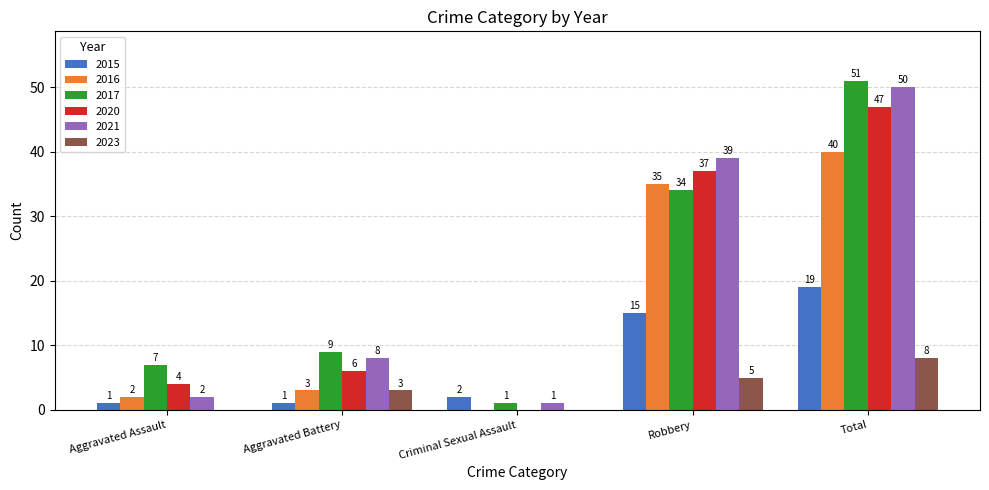

Reading left to right, what are all the values shown in this chart?

2015: 1	1	2	15	19
2016: 2	3	0	35	40
2017: 7	9	1	34	51
2020: 4	6	0	37	47
2021: 2	8	1	39	50
2023: 0	3	0	5	8